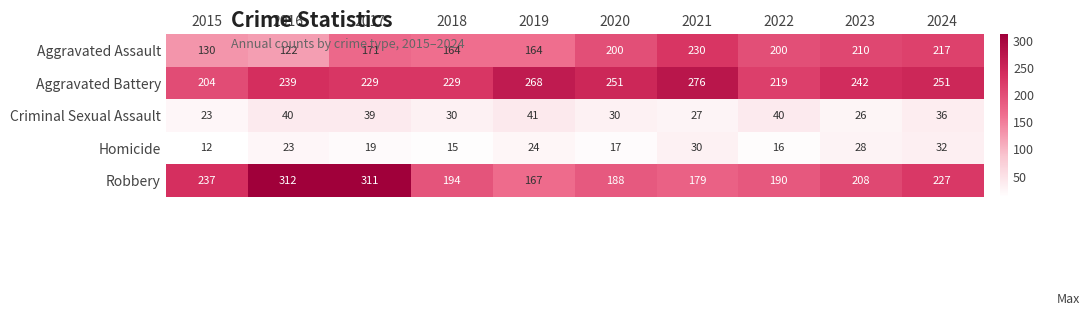

Count the number of data series in this chart.

5